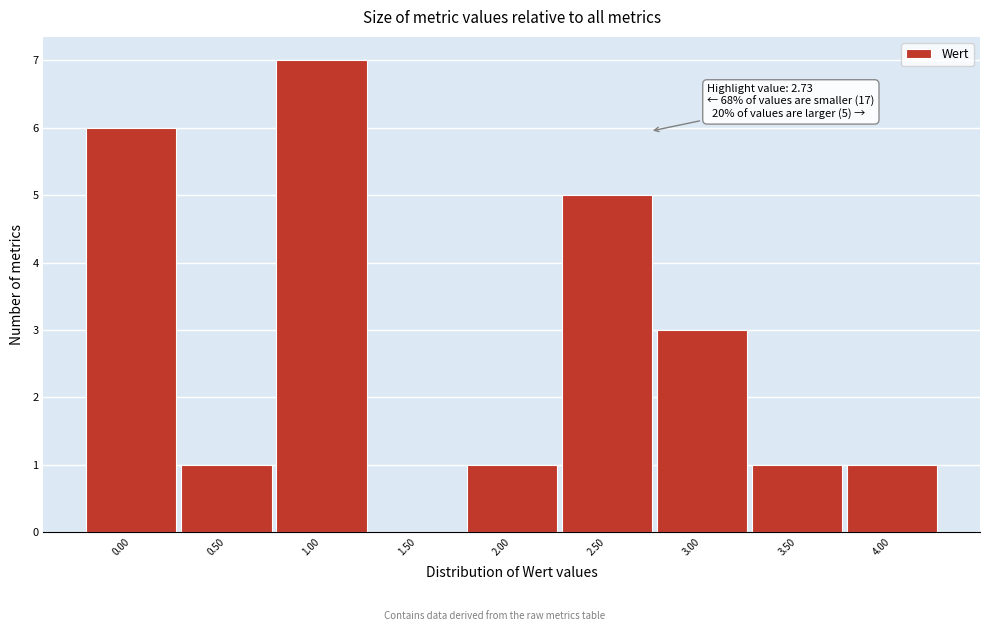

Which range on the x-axis has the tallest bar?

0.75 to 1.25